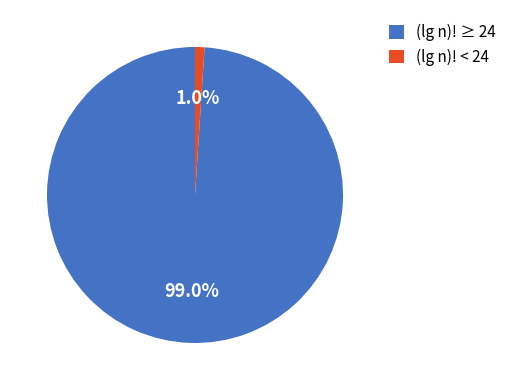

Rank the categories by value from highest to lowest.

(lg n)! ≥ 24, (lg n)! < 24